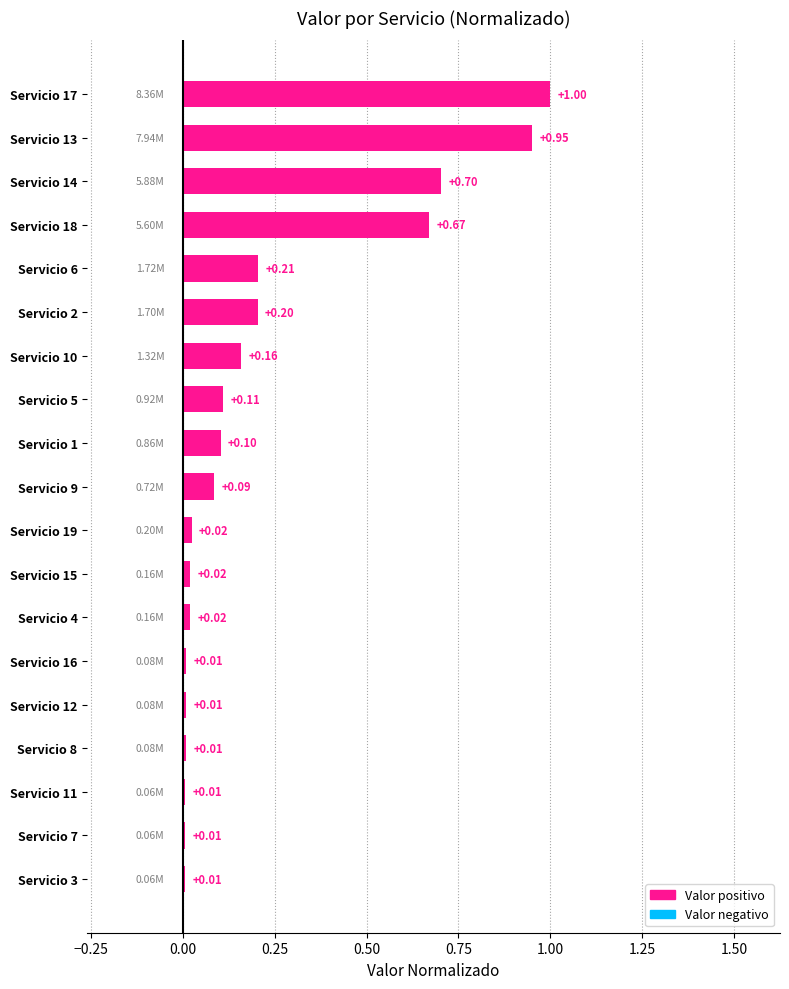

What is the difference between the maximum and second lowest values?

1.0